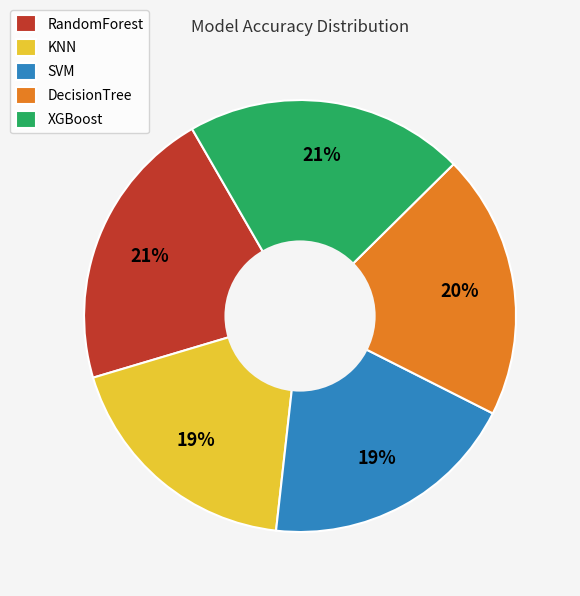

Between SVM and XGBoost, which is larger?

XGBoost